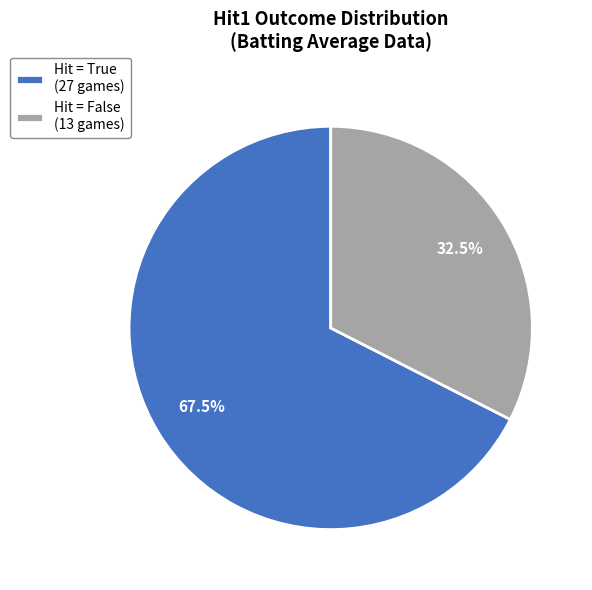

What is the largest slice in the pie chart?

Hit = True (27 games)